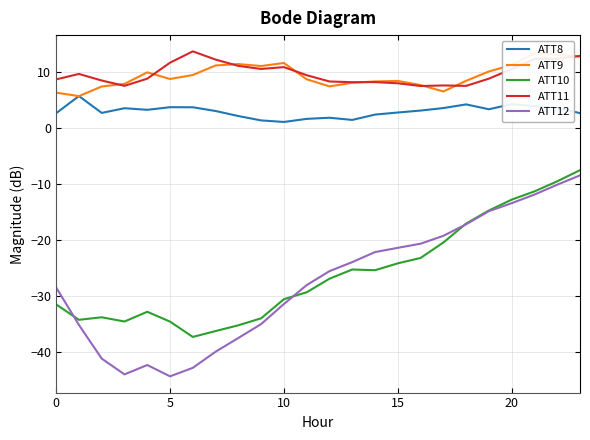

How many interior local peaks does the ATT11 series have?

5